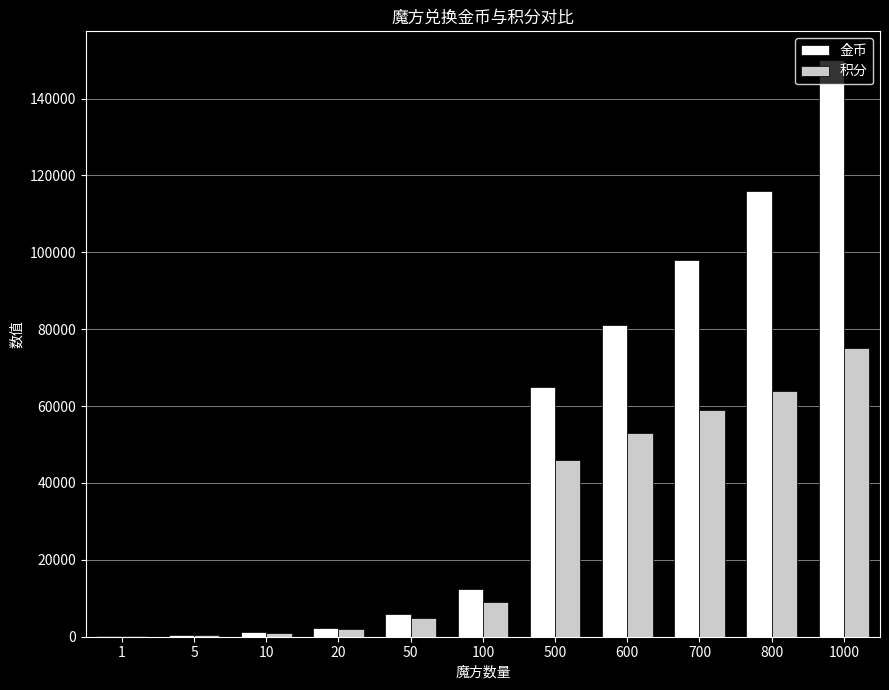

At which label is 积分 closest to 37550?

500